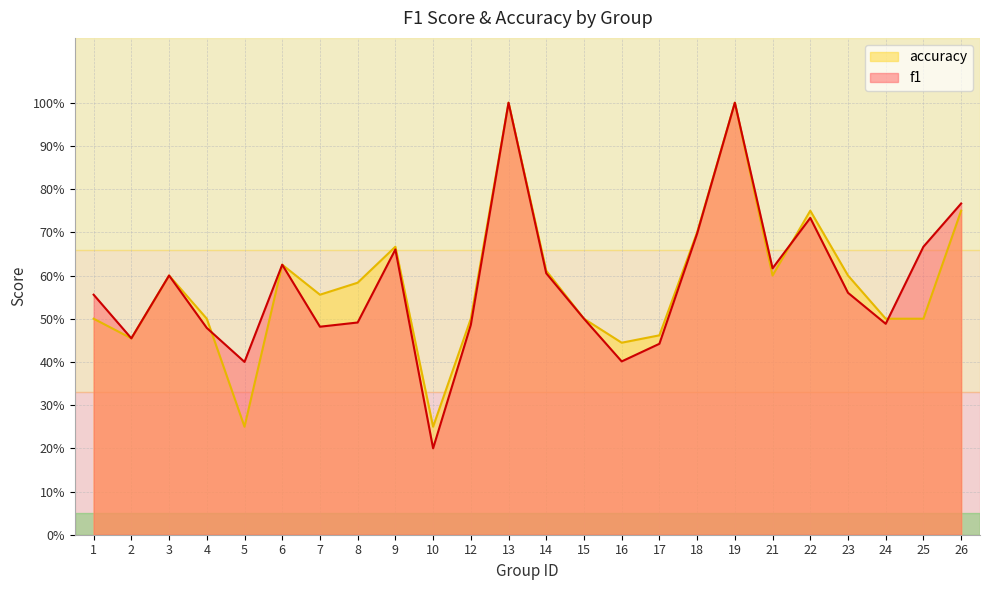

Rank the categories by accuracy value from lowest to highest.

5, 10, 16, 2, 17, 1, 4, 12, 15, 24, 25, 7, 8, 3, 21, 23, 14, 6, 9, 18, 22, 26, 13, 19